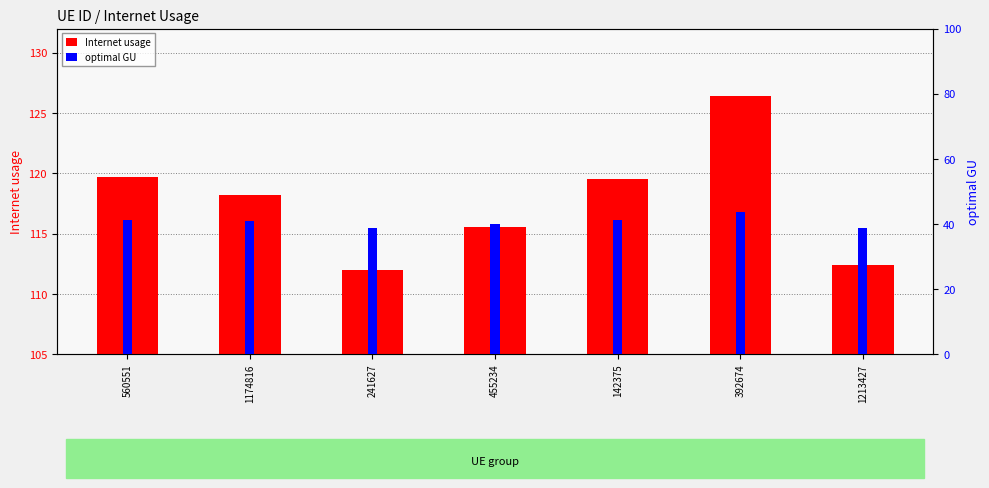

At which label does optimal GU first exceed 40?

560551